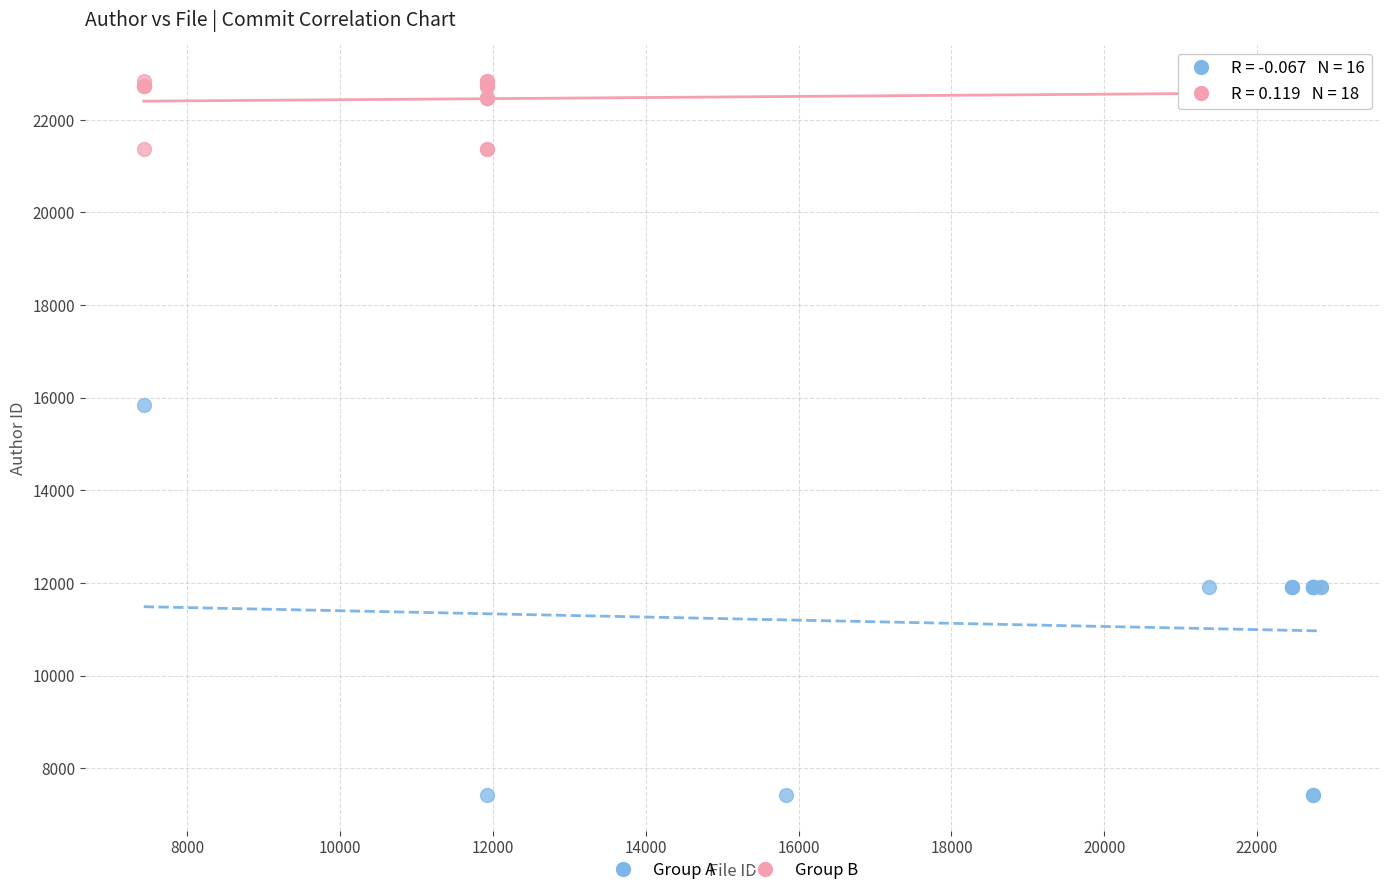

Which series contains the highest Y value?

Group B